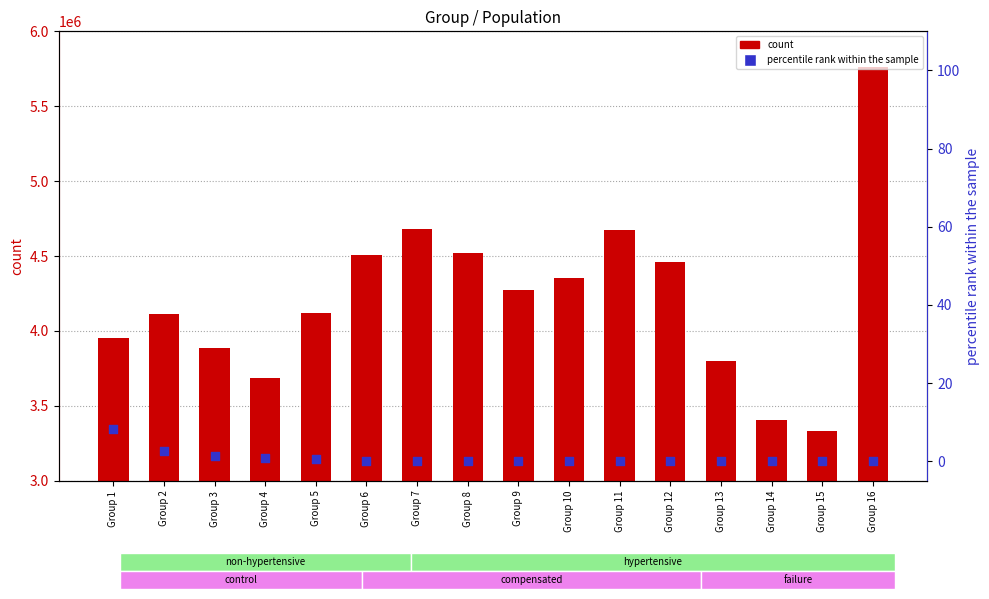

What is the total value across all series at Group 11?

4674878.0